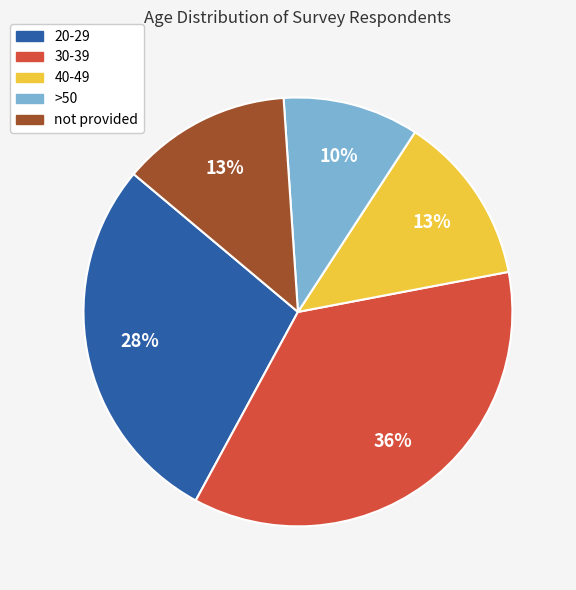

Is there any slice that represents more than half of the pie?

No